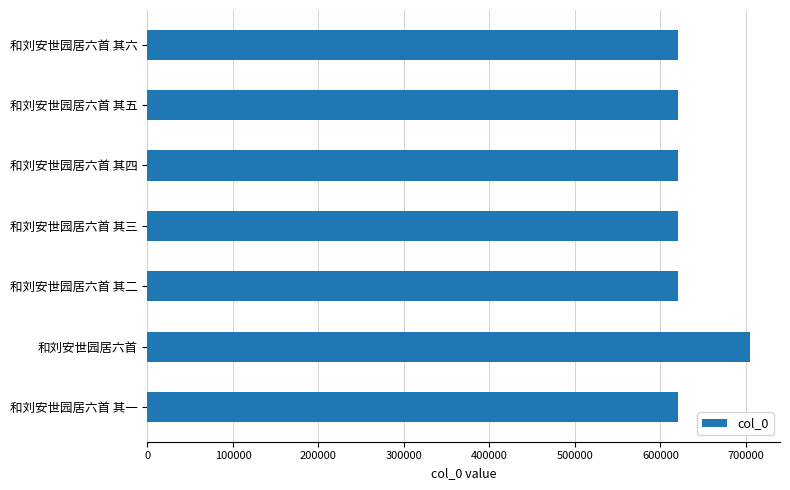

What is the ratio of the value at 和刘安世园居六首 其三 to the value at 和刘安世园居六首 其四?

1.0